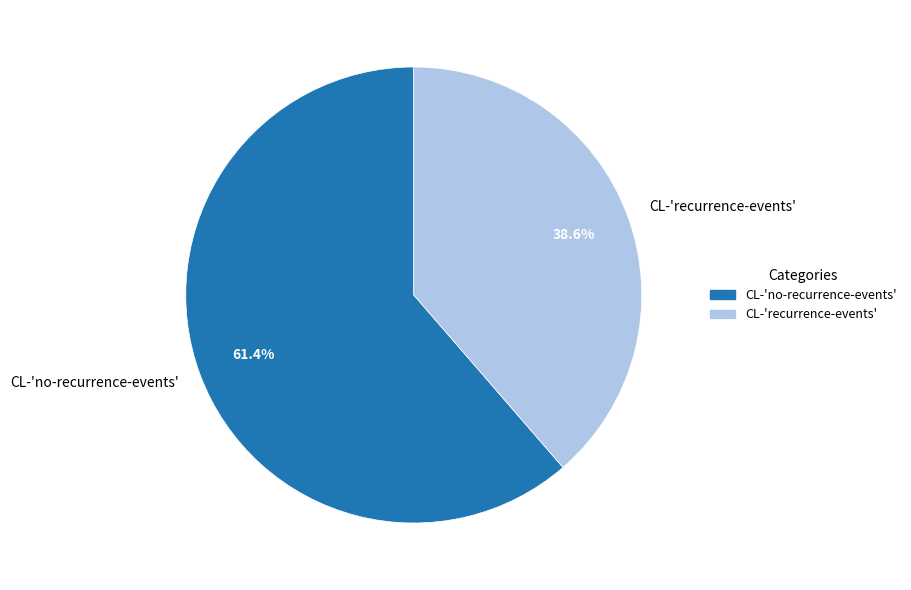

To the nearest percent, what percentage of the pie is CL-'recurrence-events'?

39%